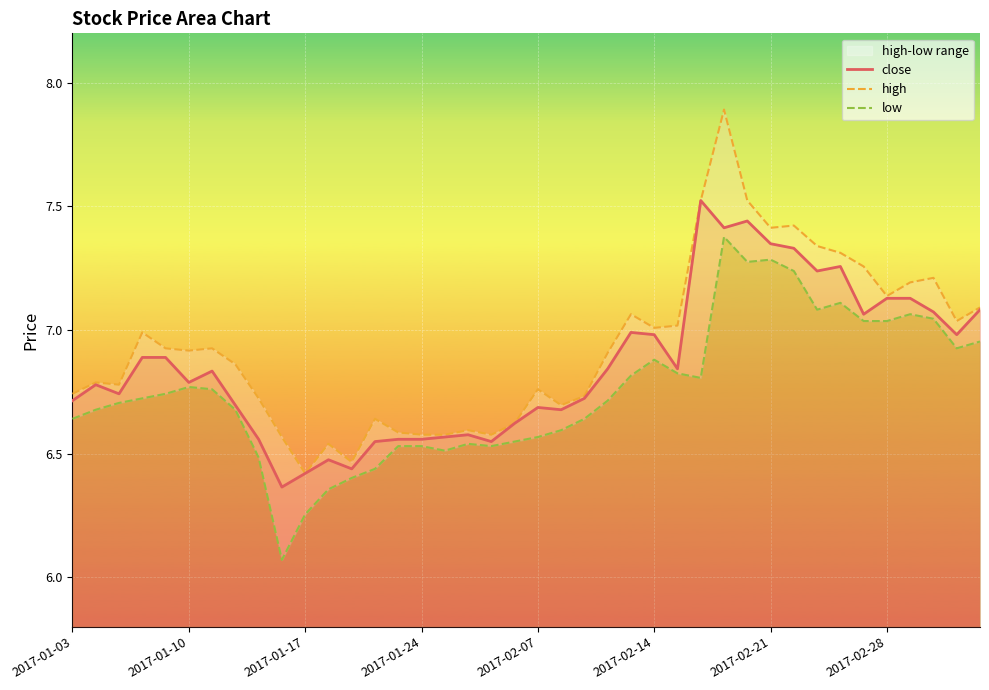

True or false: close has more than 2 points higher than both neighbors.

True